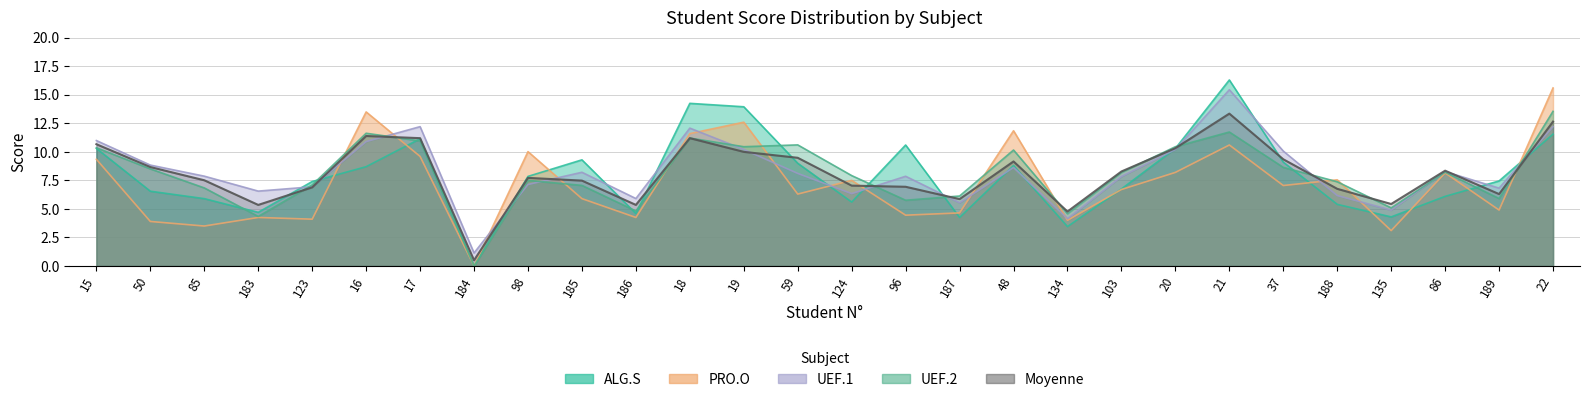

Does the chart have visible grid lines?

Yes